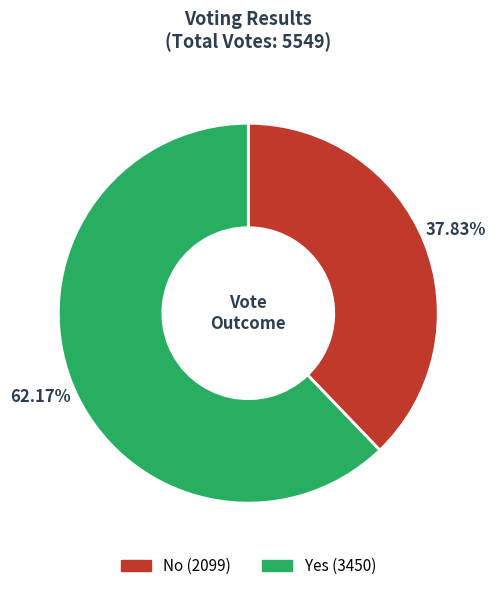

Is there a majority slice in this chart?

Yes